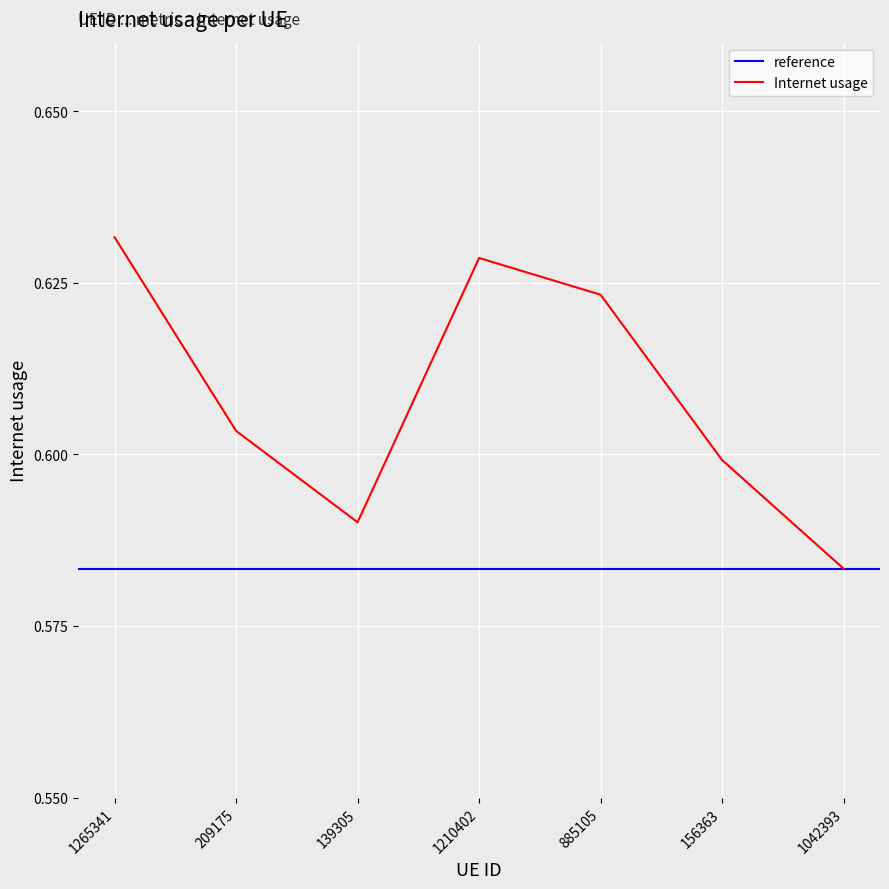

Reading left to right, transcribe all the data shown in this chart.

0.6	0.6	0.6	0.6	0.6	0.6	0.6